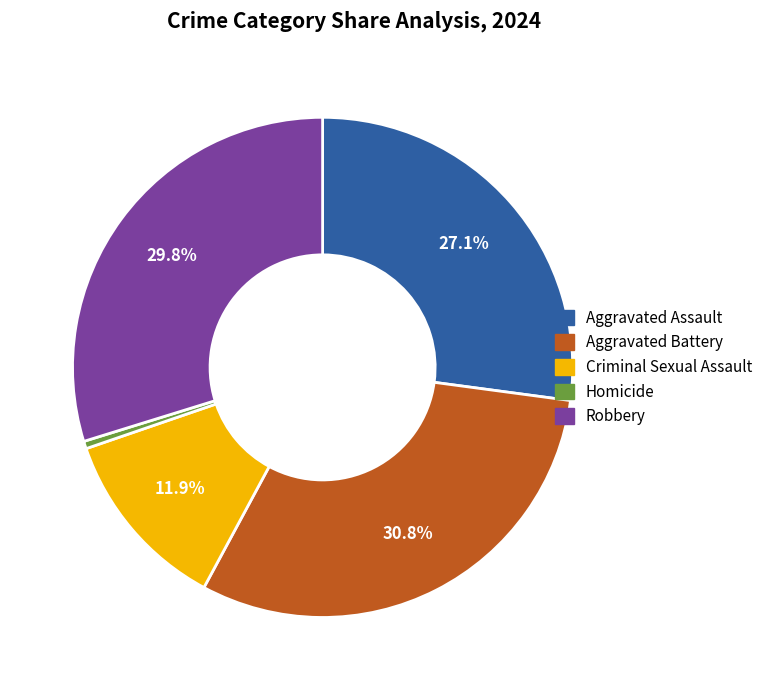

Is Robbery the majority of the pie?

No